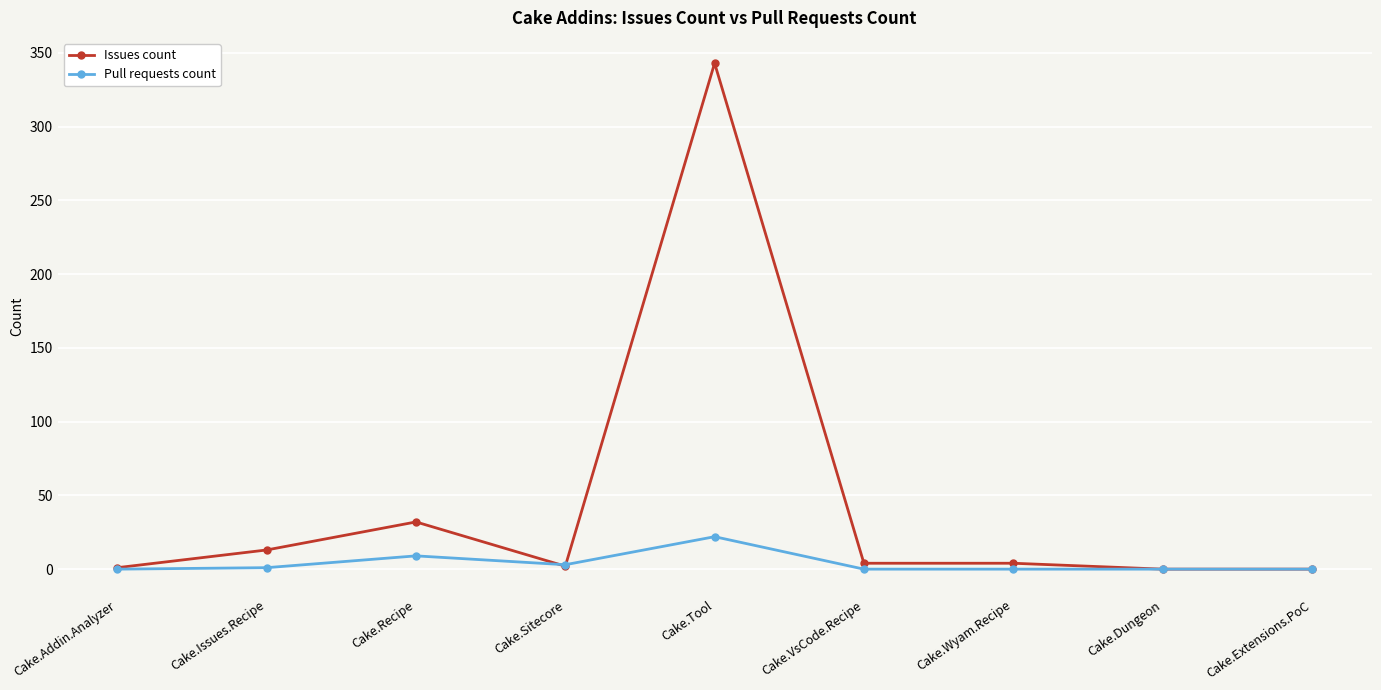

At which label is Issues count closest to 171?

Cake.Recipe